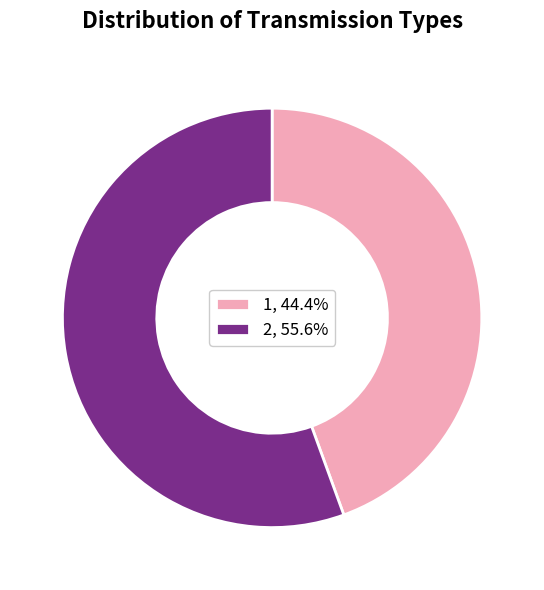

What is the ratio of the value at 1 to the value at 2?

0.8